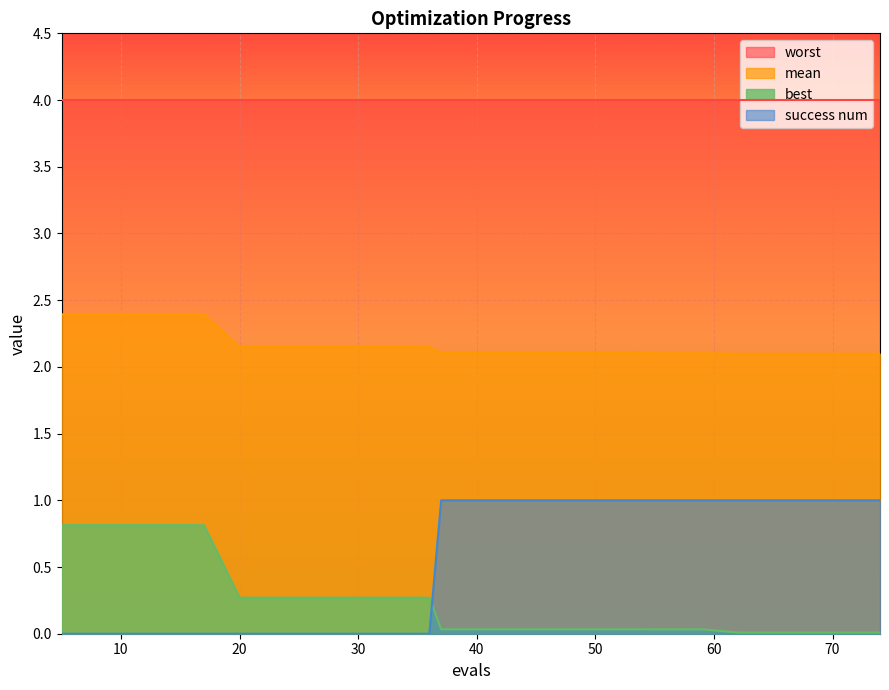

What is the difference between the best values at 62 and 17?

0.8